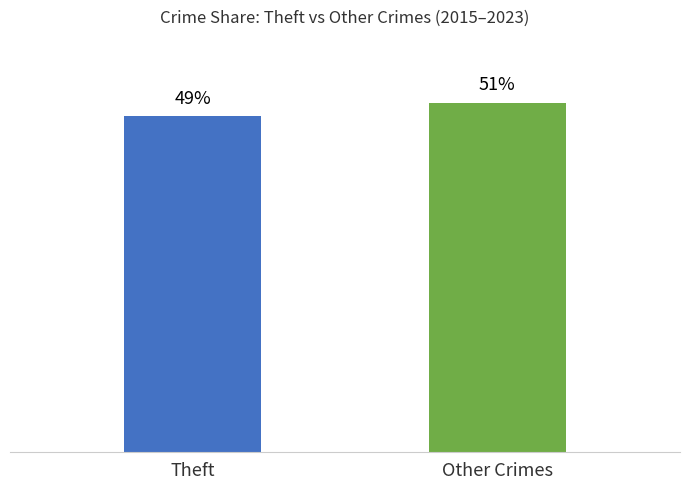

How many values are between 49 and 51?

2